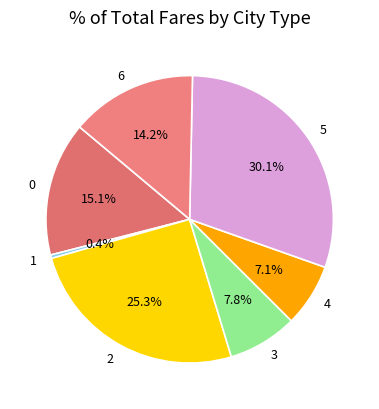

Approximately how many times larger is the value at 5 compared to 6?

2.1